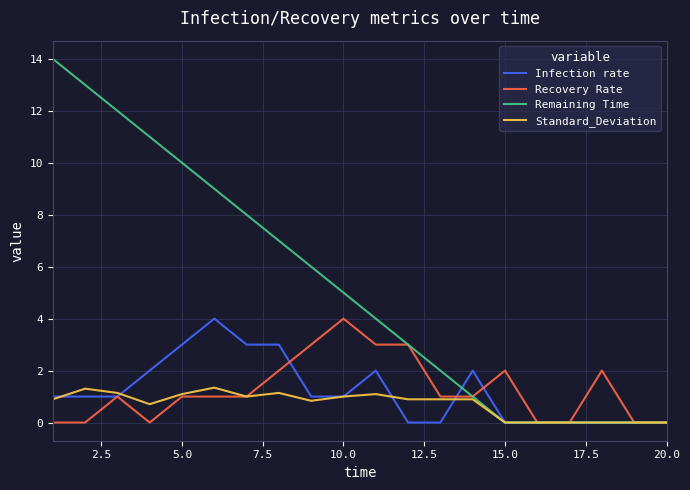

What is the maximum value for Standard_Deviation?

1.3